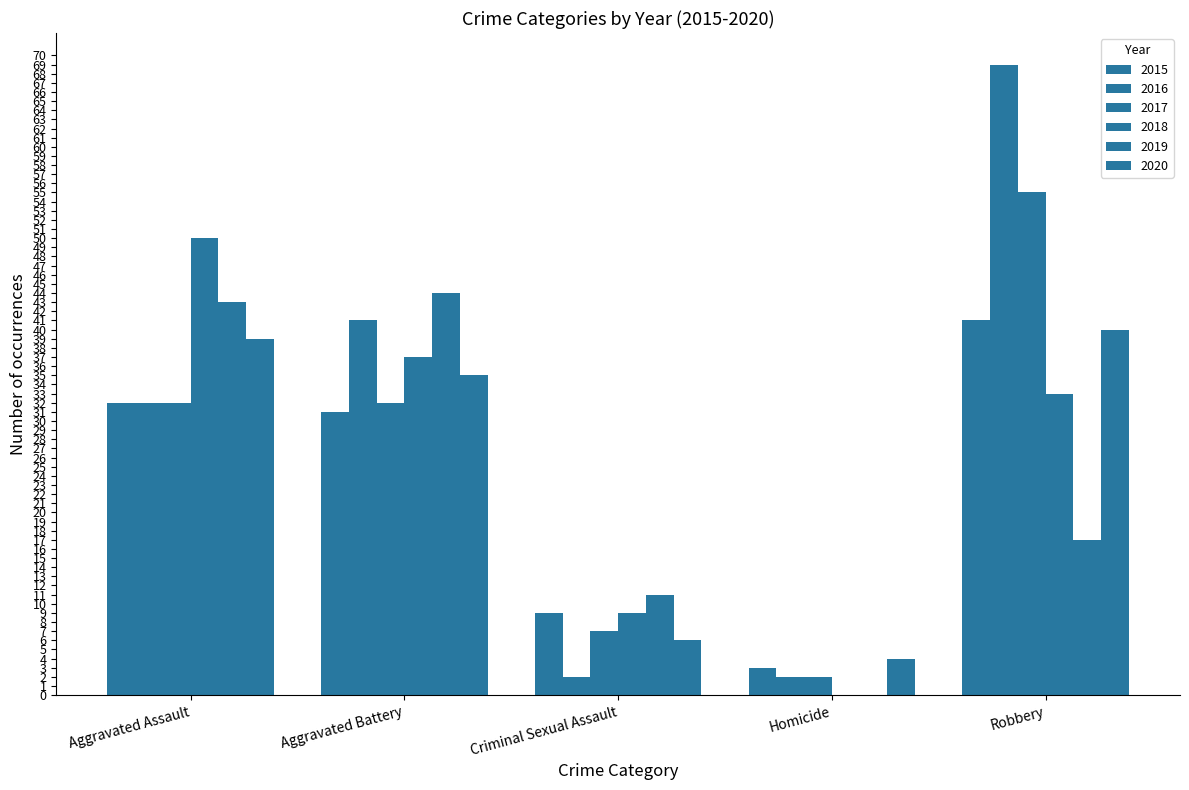

How many groups of bars are there?

5